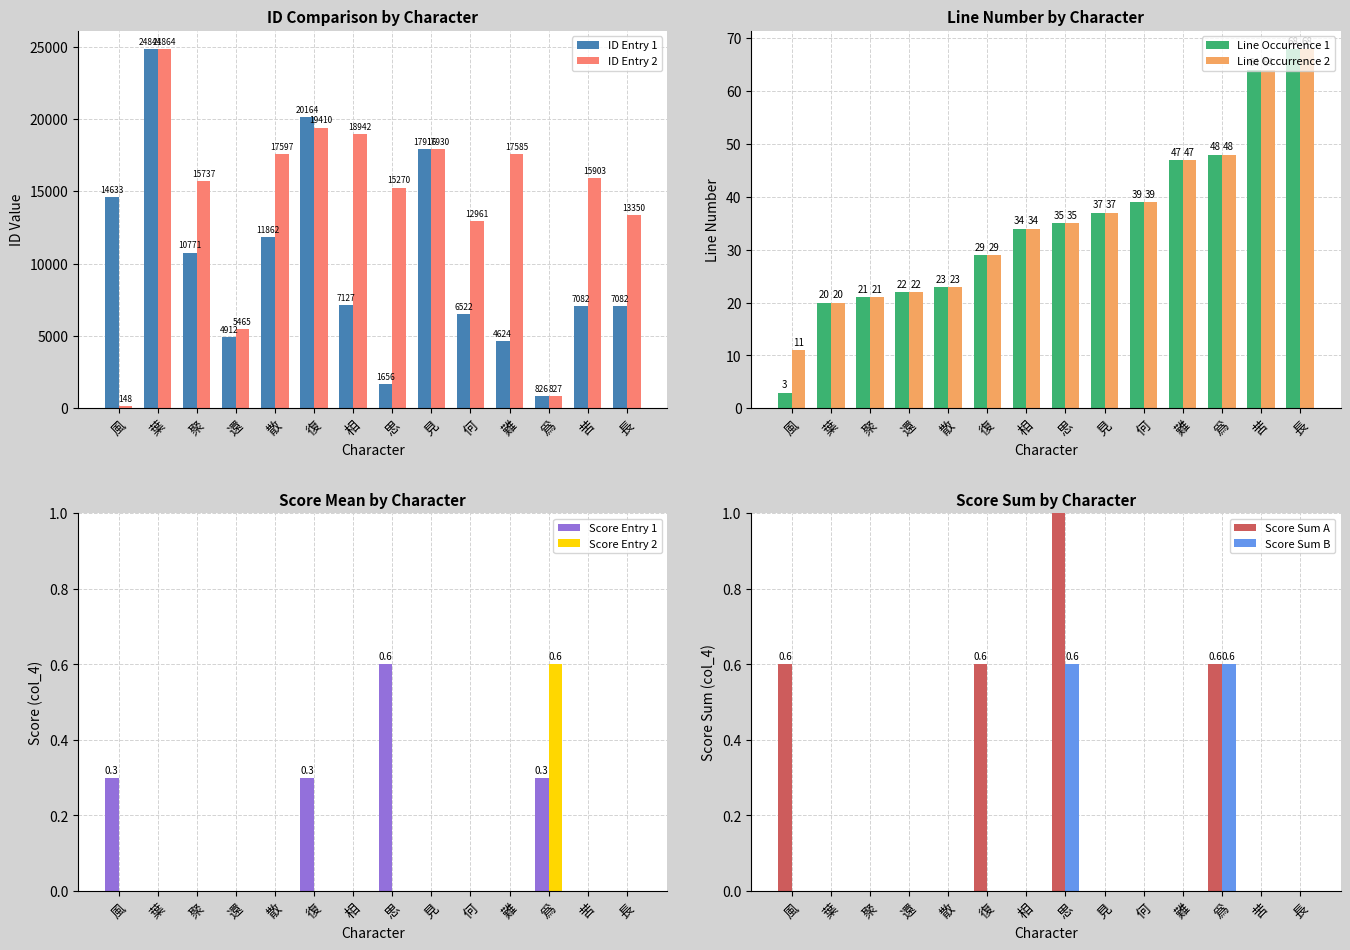

What is the maximum value for col_1 (ID)?

24841